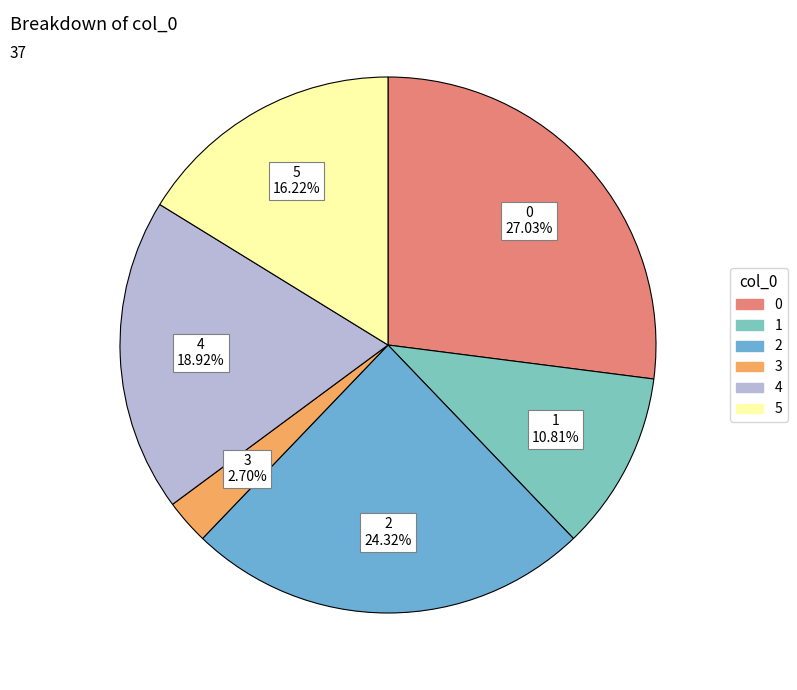

True or false: 4 accounts for 6% of the total.

False